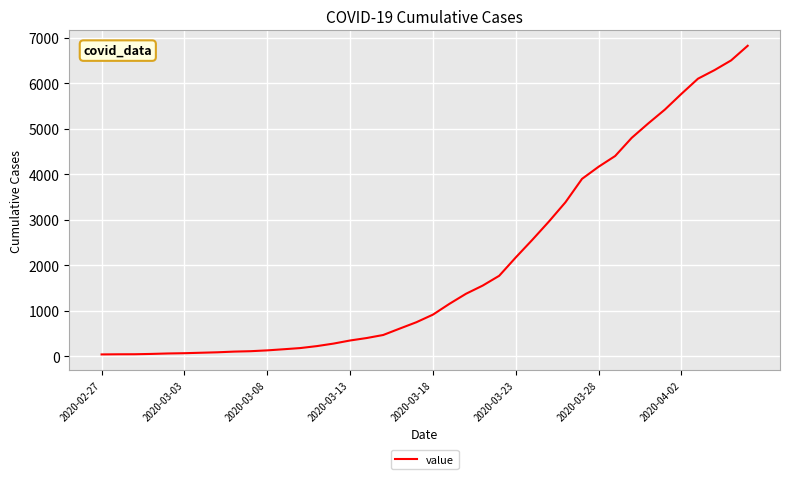

What is the difference between the maximum and minimum values?

6779